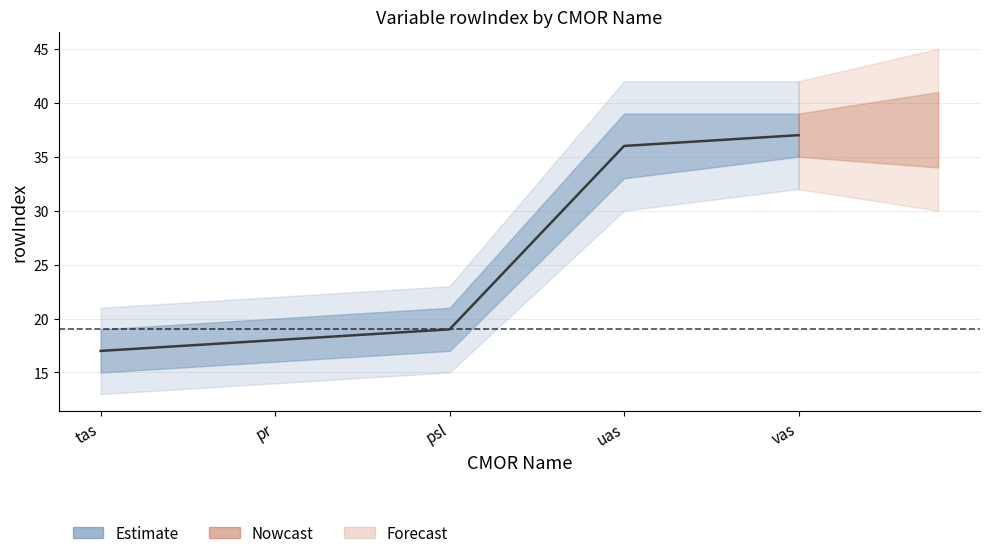

Between uas and psl, which is larger?

uas